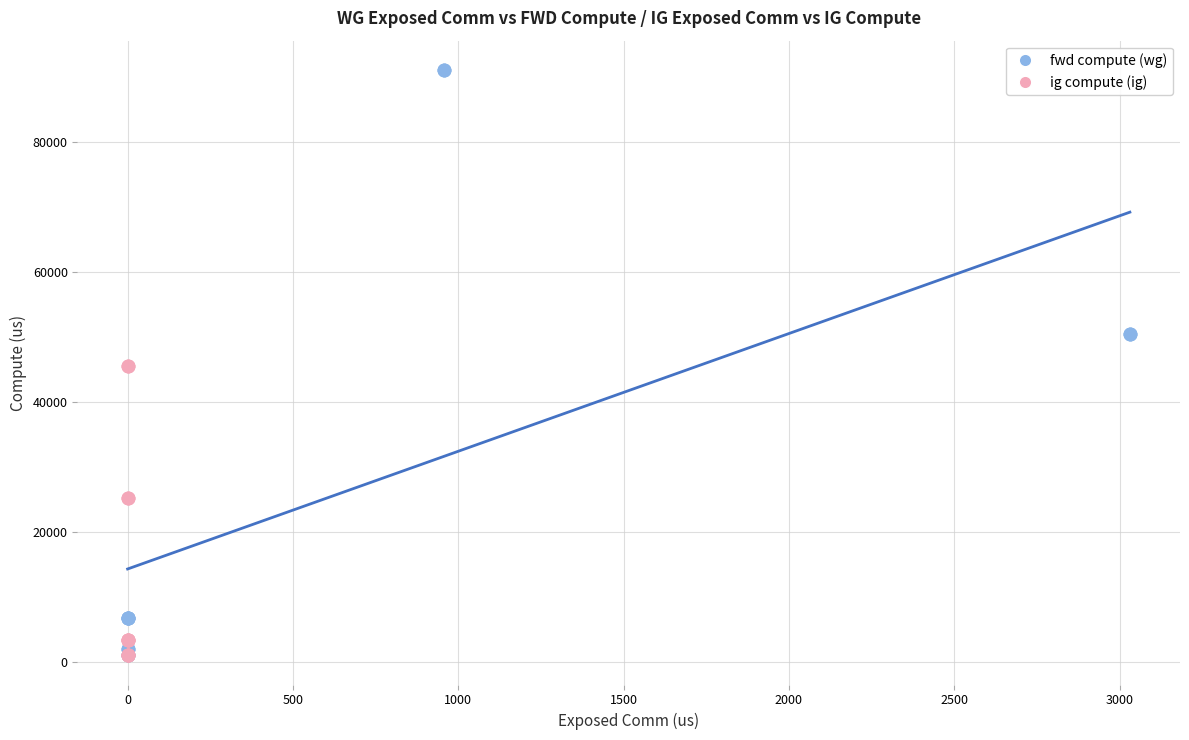

What are all the series names shown in the legend?

fwd compute (wg), ig compute (ig)